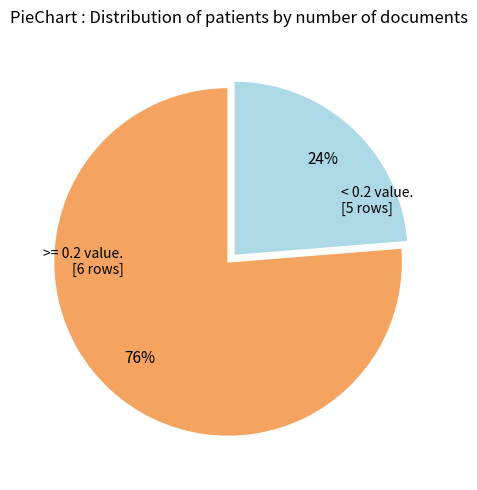

Does any single category account for the majority?

Yes